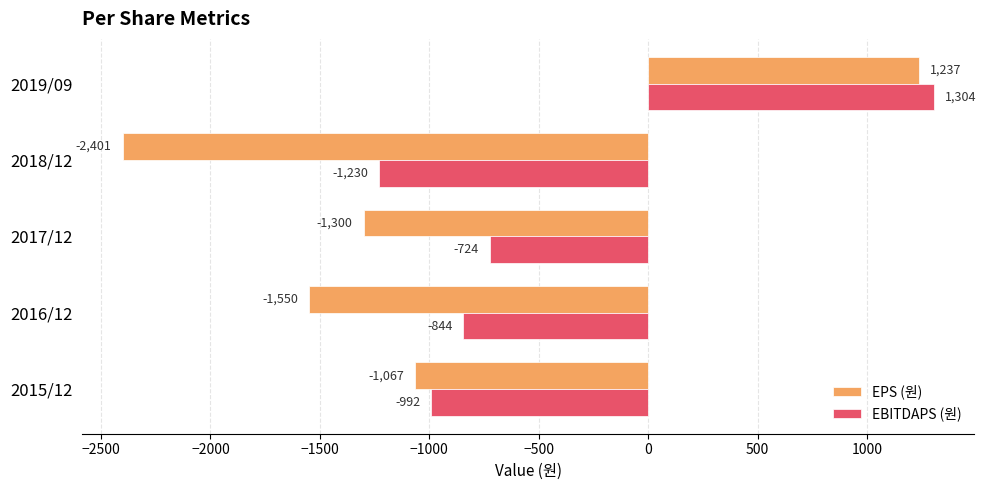

Is it true that EBITDAPS (원) equals -847 at 2018/12?

False